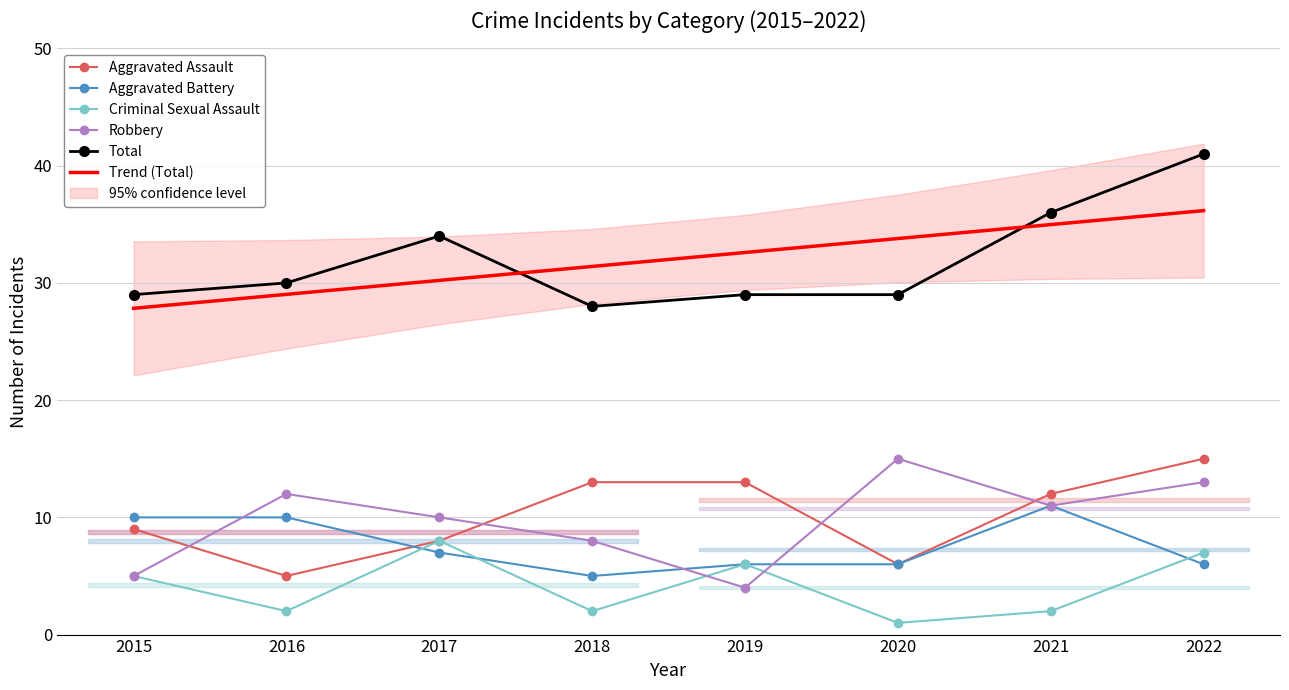

True or false: Aggravated Assault and Total cross at least once.

False